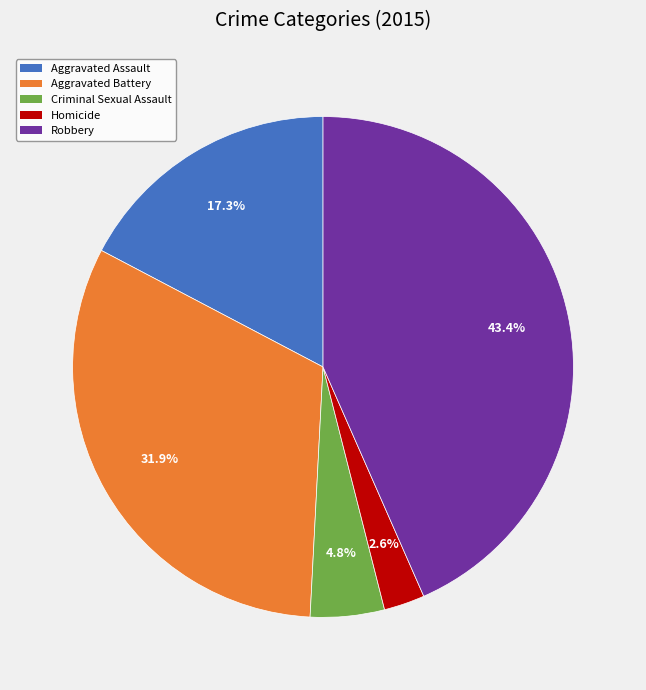

What percentage is NOT represented by Criminal Sexual Assault?

95.2%